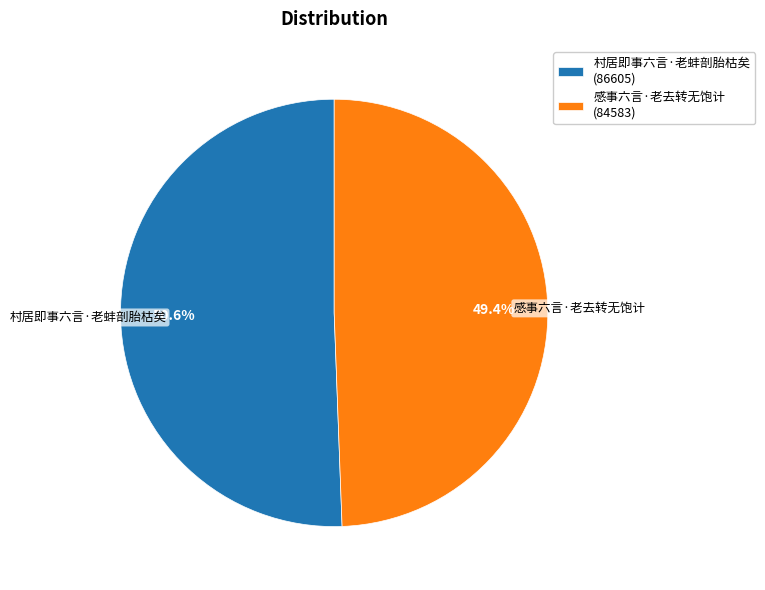

To the nearest percent, what is the average slice percentage?

50%